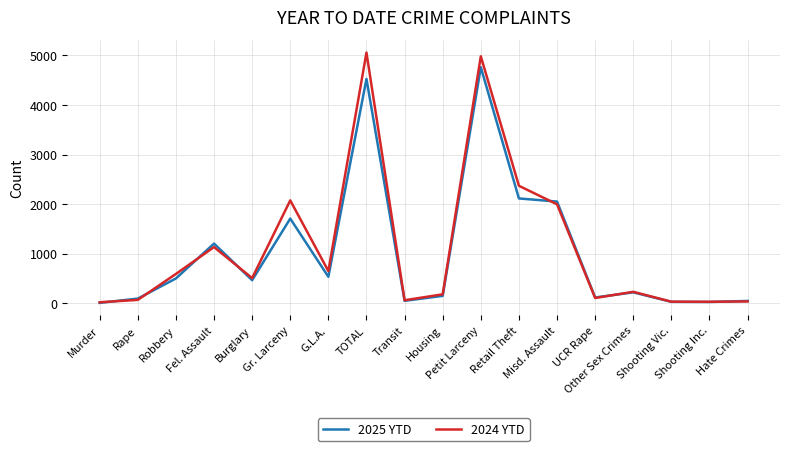

At which label does 2024 YTD first exceed 509?

Robbery